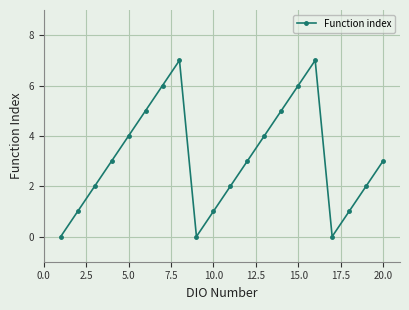

How many data points does each series have?

20